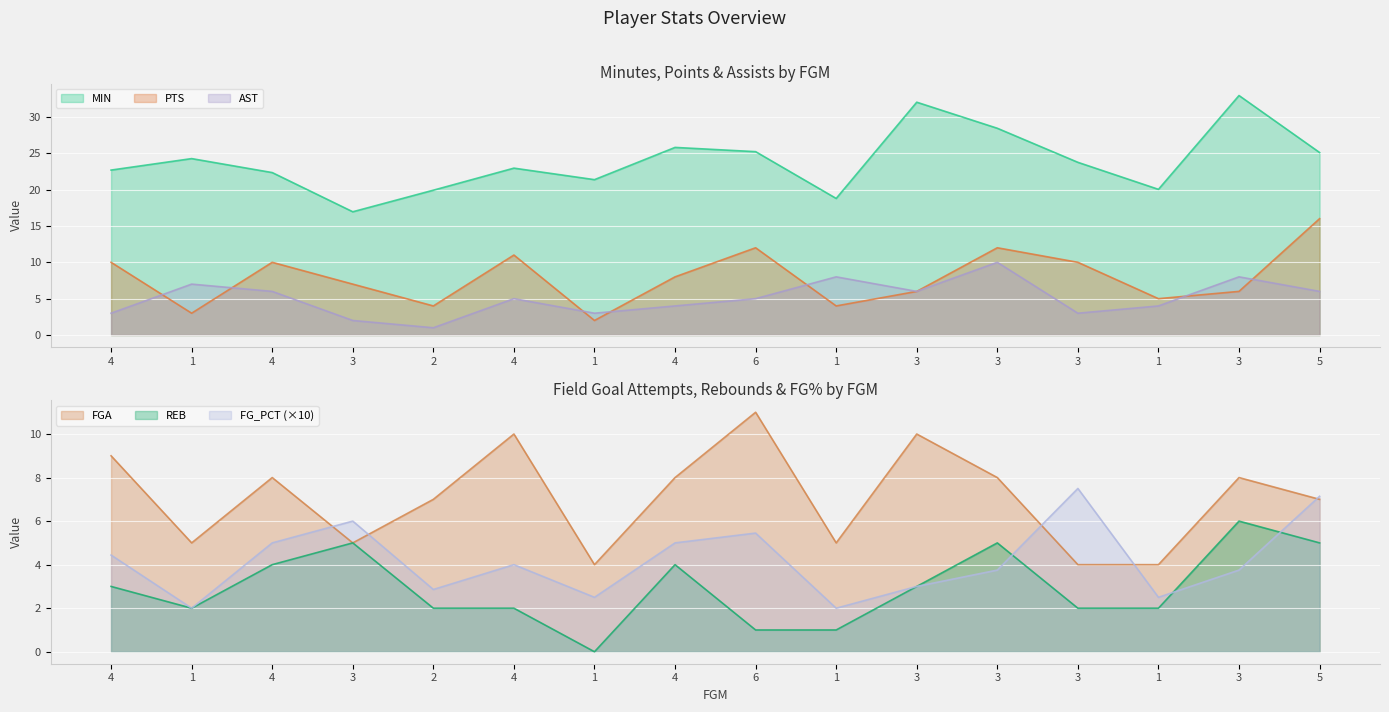

List the labels in order of AST value, largest first.

3, 1, 3, 1, 4, 3, 5, 4, 6, 4, 1, 4, 1, 3, 3, 2